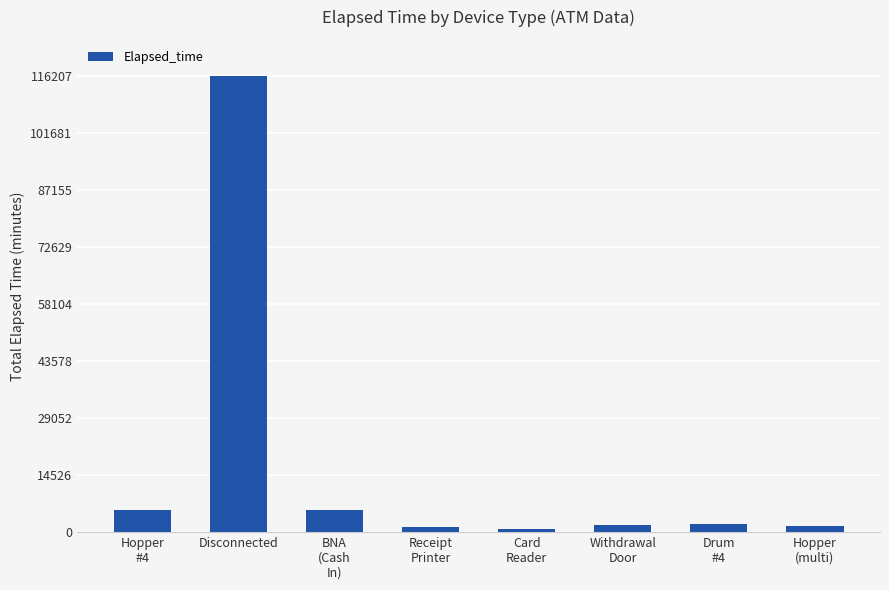

What is the maximum value shown in the chart?

116207